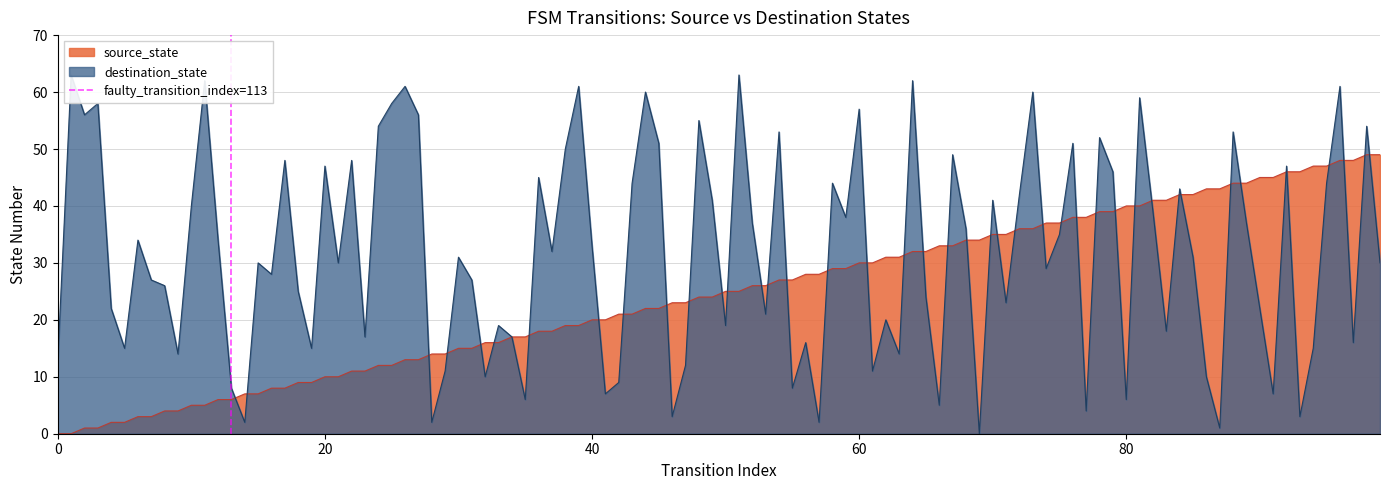

What is the highest value of the source_state series?

49